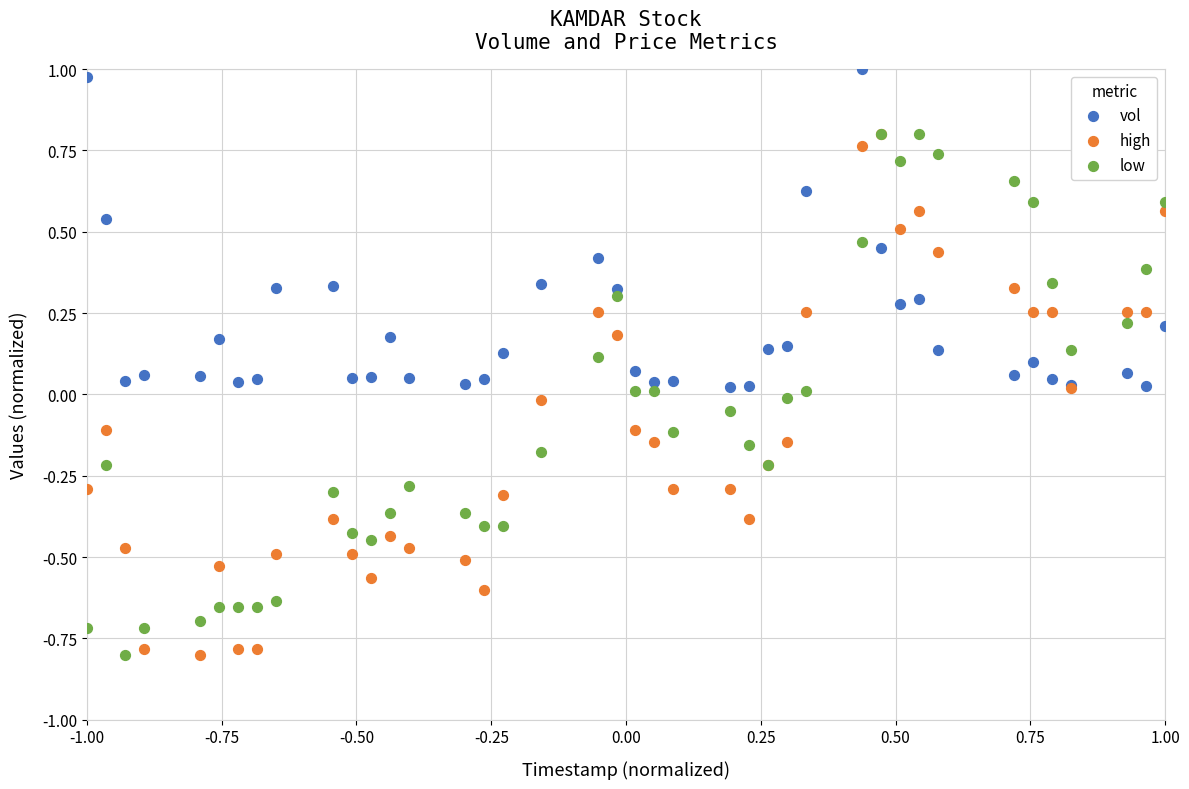

Which series contains the highest Y value?

vol